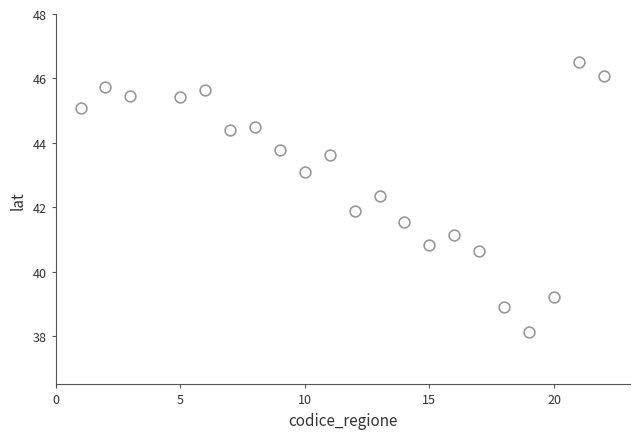

What is the range of Y values (max minus min)?

8.4